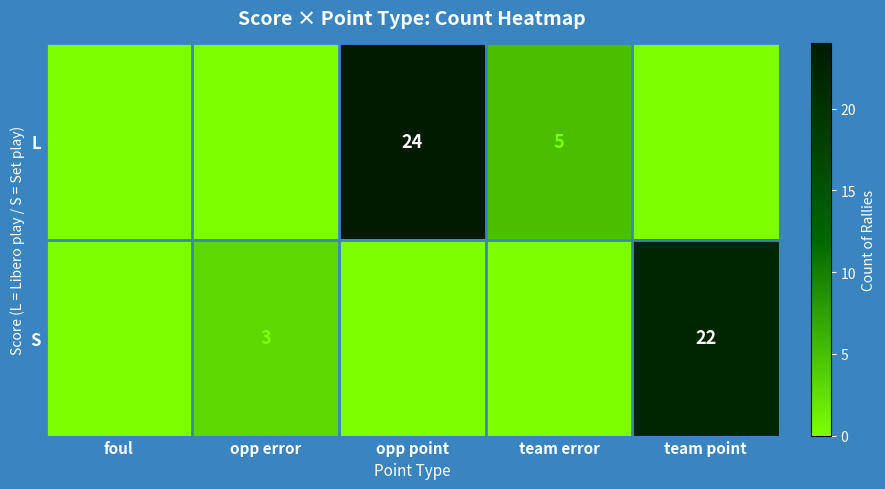

Is it true that L equals 0 at opp error?

True